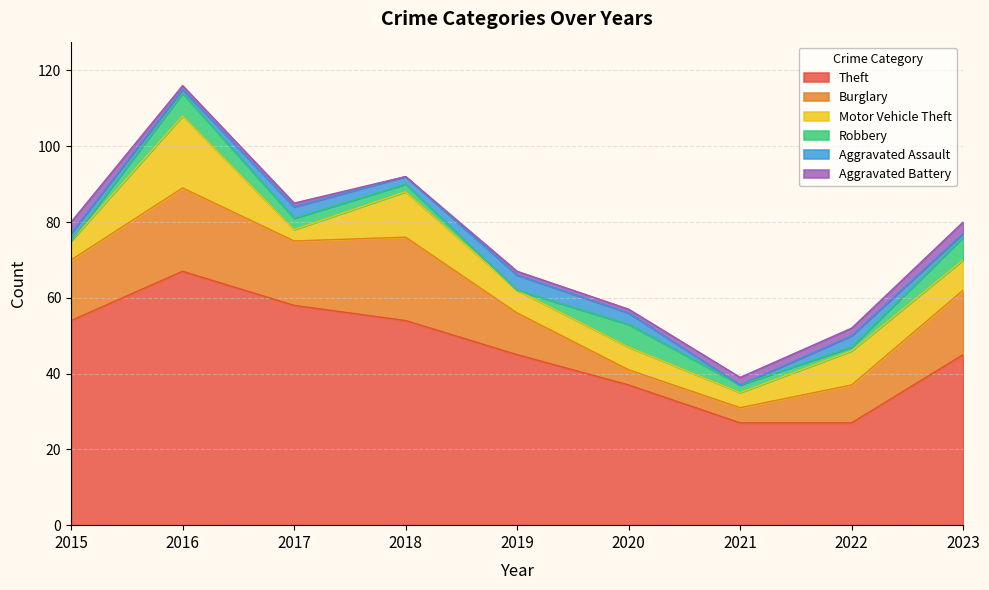

True or false: Aggravated Battery and Theft intersect in this chart.

False